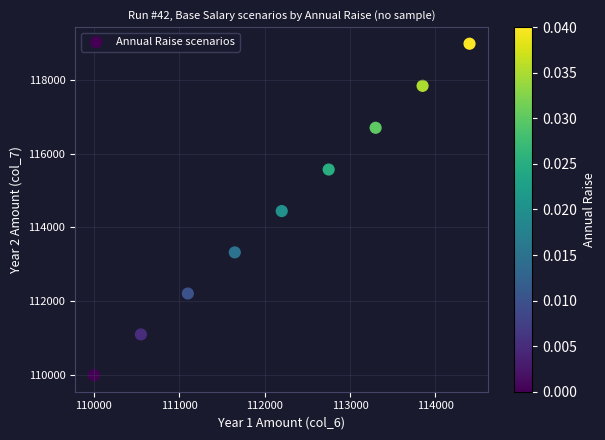

What is the average Y value?

114462.3